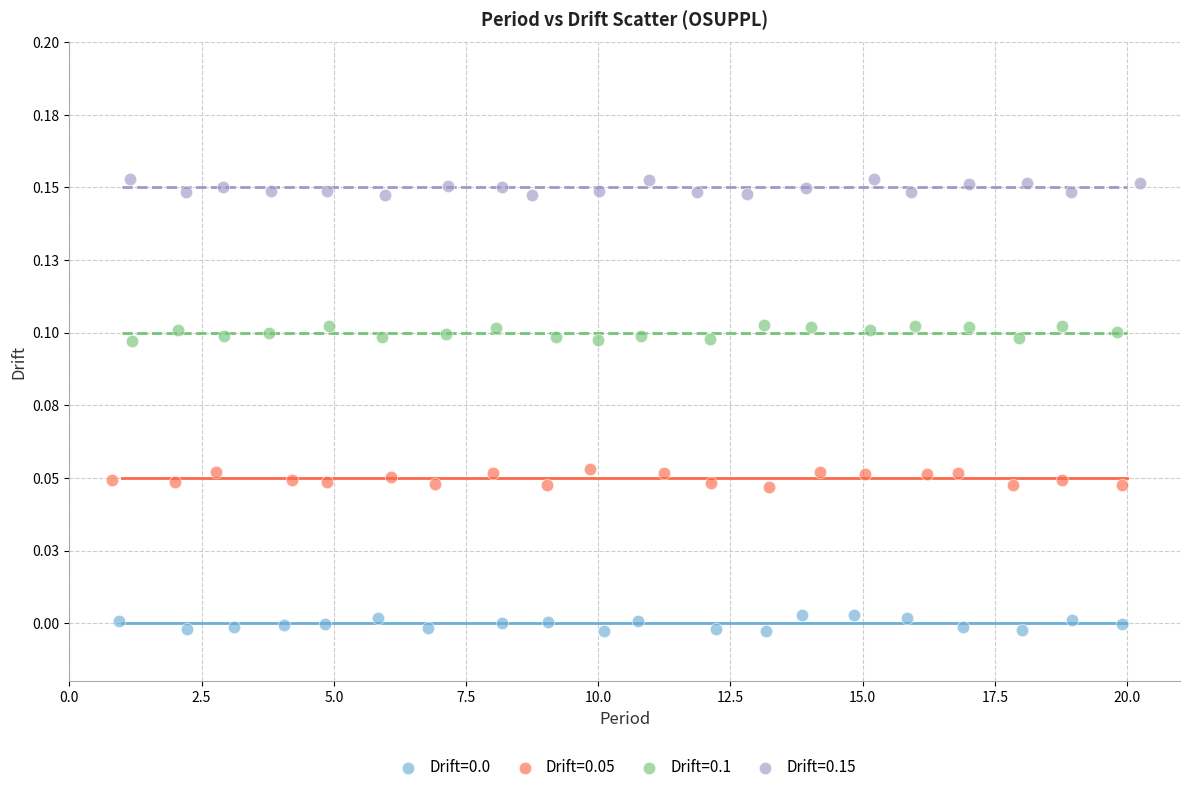

Which series contains the highest Y value?

Drift=0.15